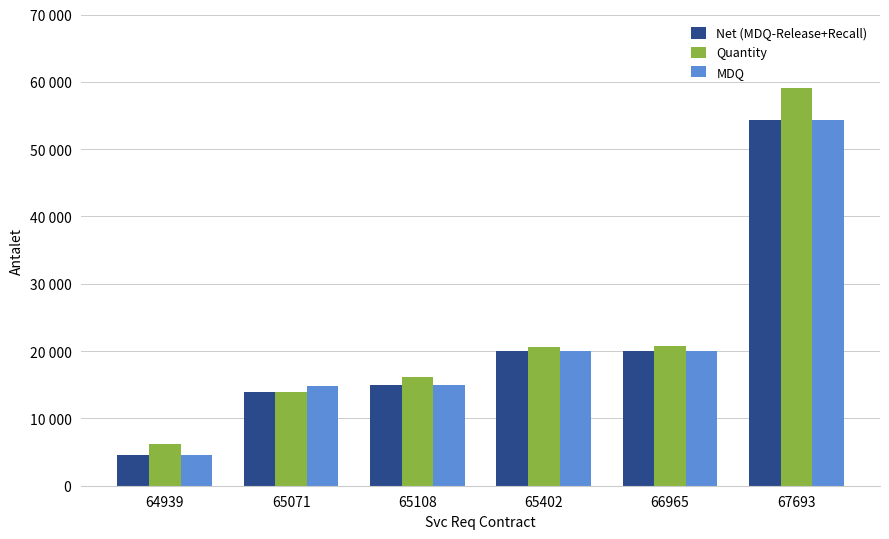

What are all the series names shown in the legend?

Net (MDQ-Release+Recall), Quantity, MDQ